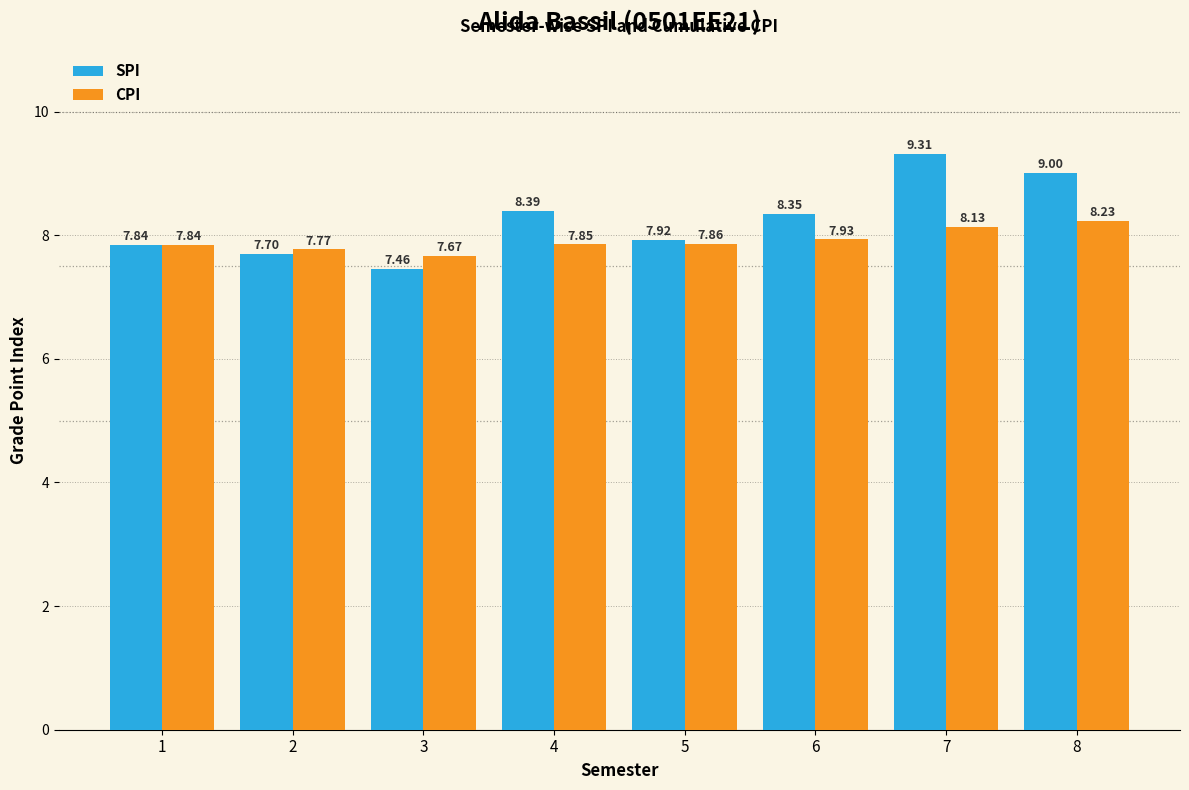

How many bars are there in each group?

2